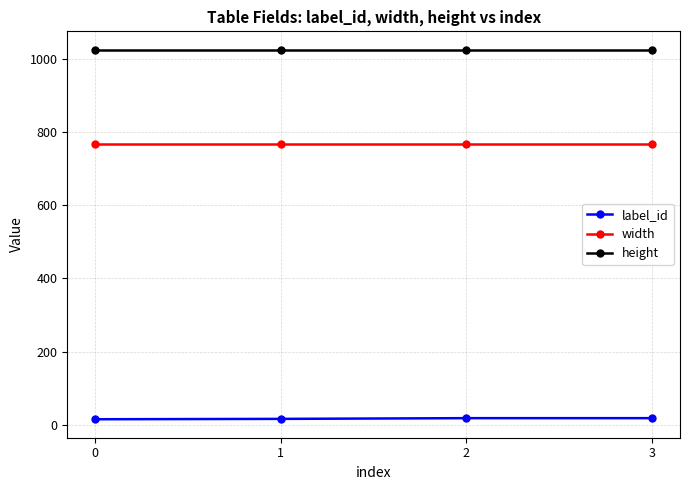

Rank the series by their average value, from lowest to highest.

label_id, width, height